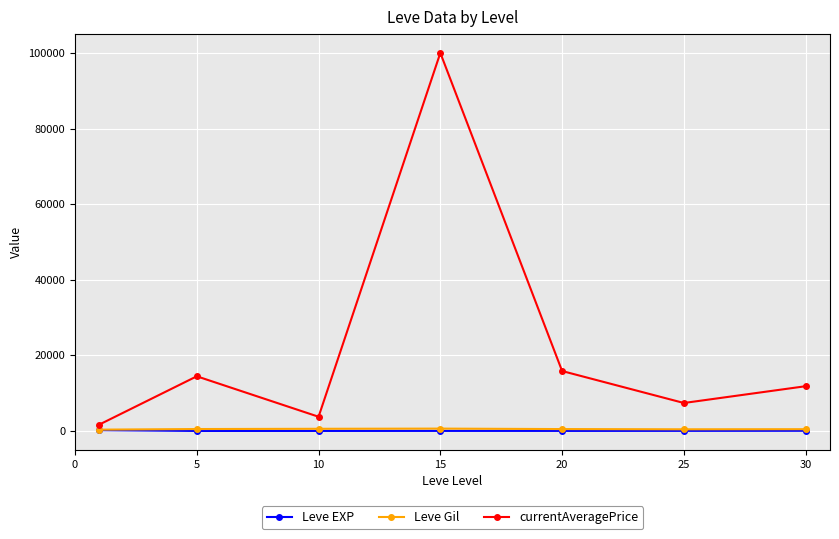

True or false: currentAveragePrice has more than 2 interior local peaks.

False